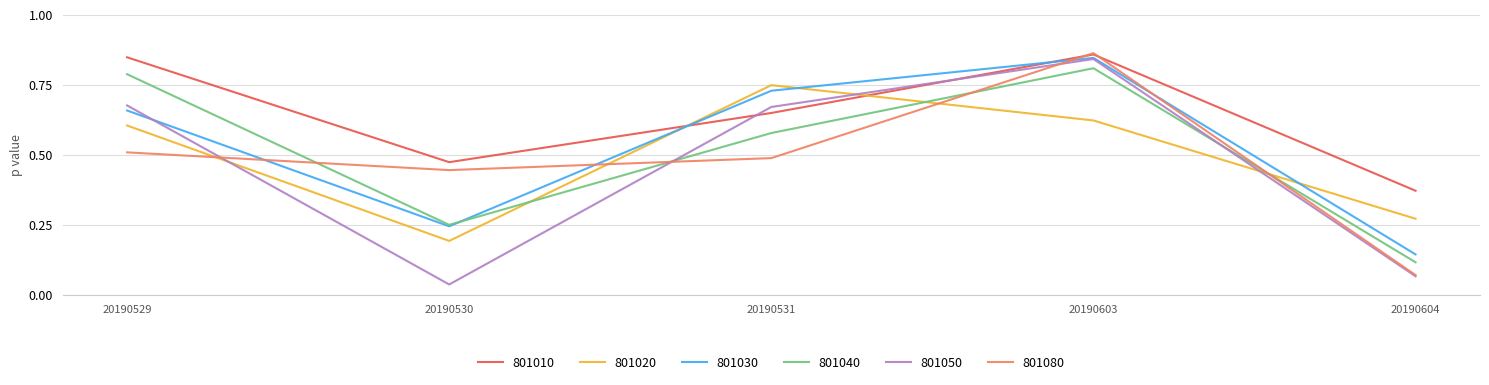

At which label is 801050 closest to 0?

20190530